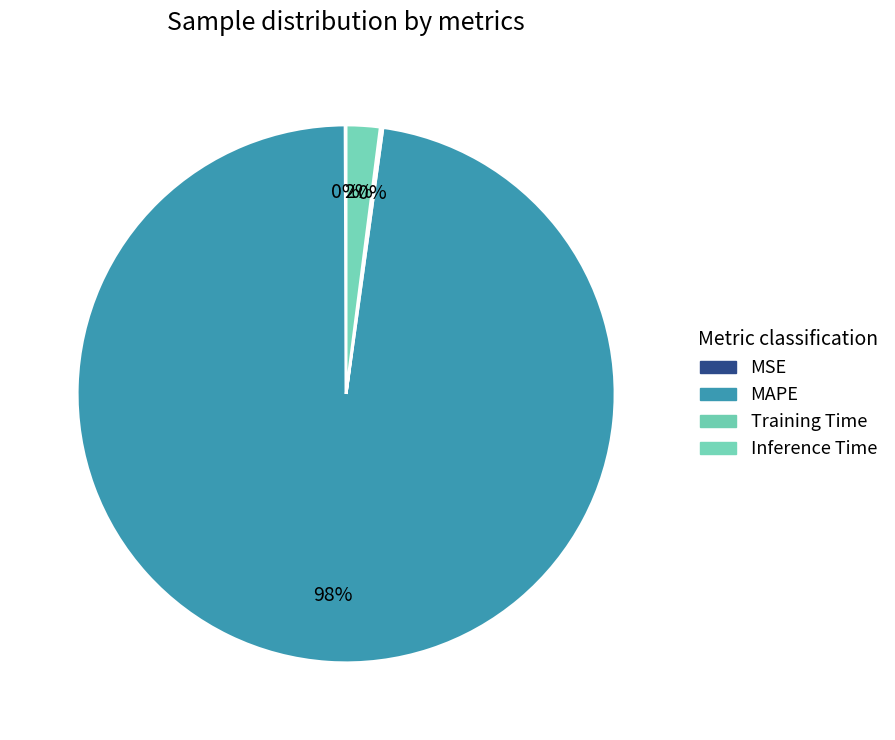

To the nearest percent, what is the average slice percentage?

25%